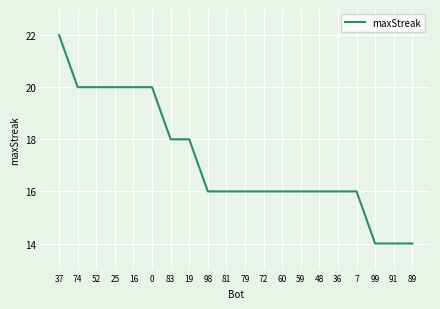

How many lines are shown in the chart?

1